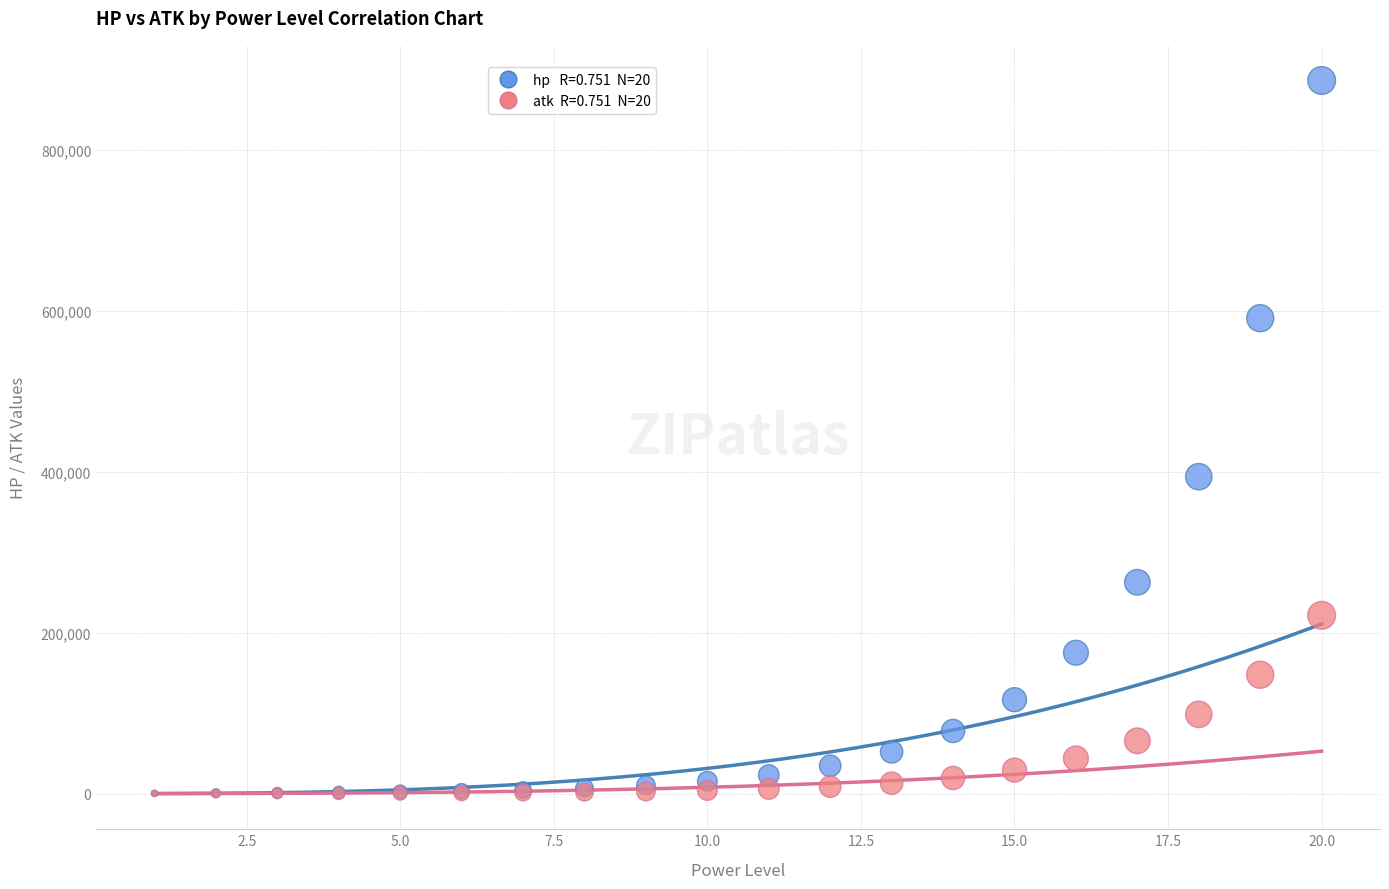

Across all series, what Y value is closest to 443417?

394104.5